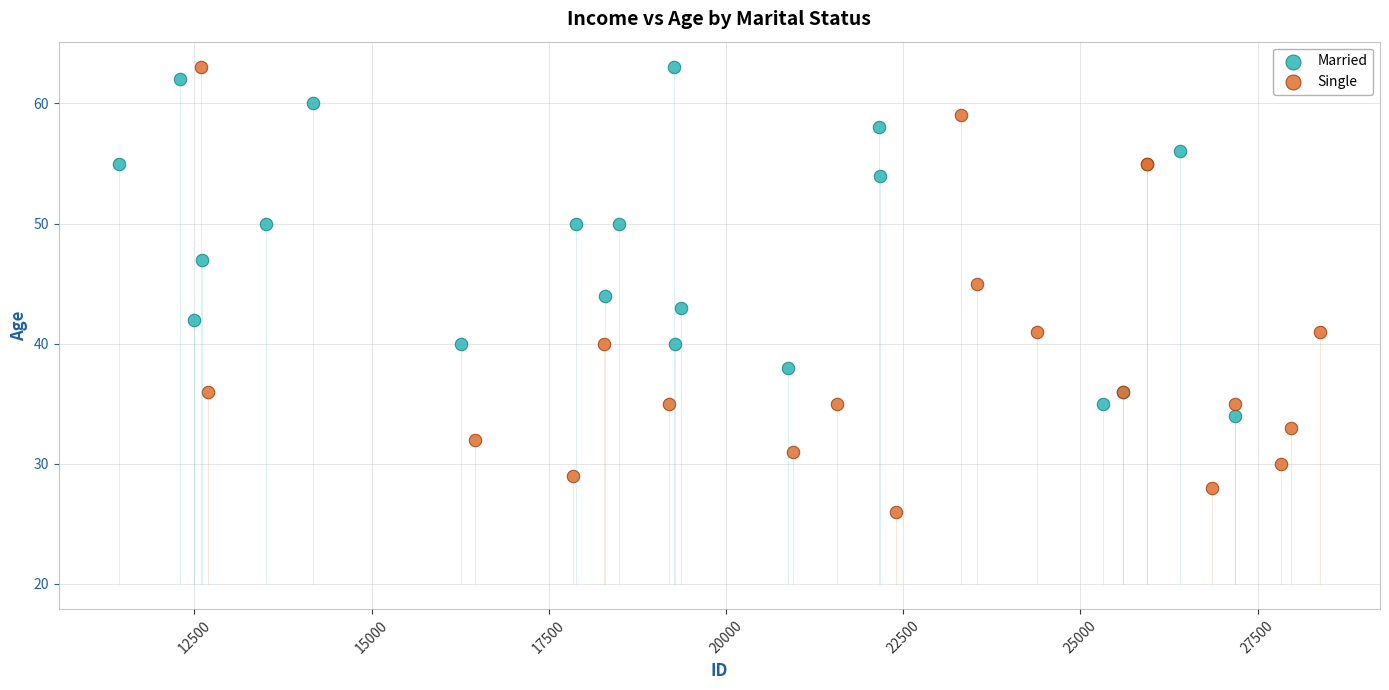

Which series reaches the minimum Y coordinate?

Single